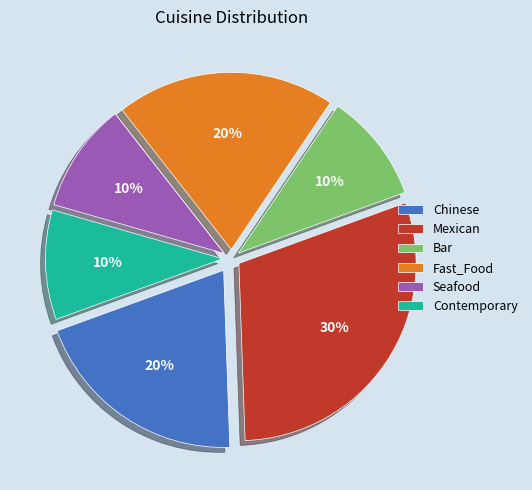

What is the largest slice in the pie chart?

Mexican